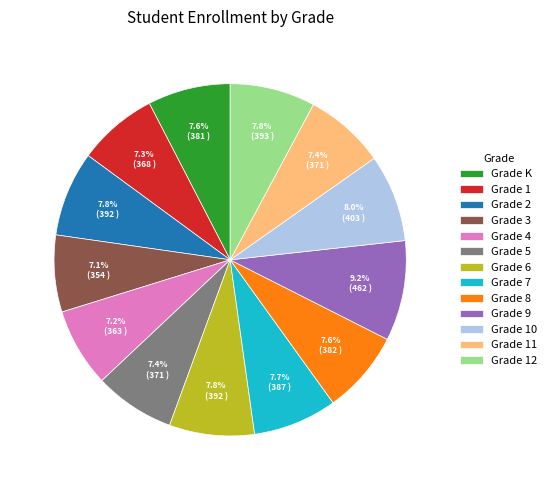

What is the total percentage of Grade 1 and Grade 9?

16.5%